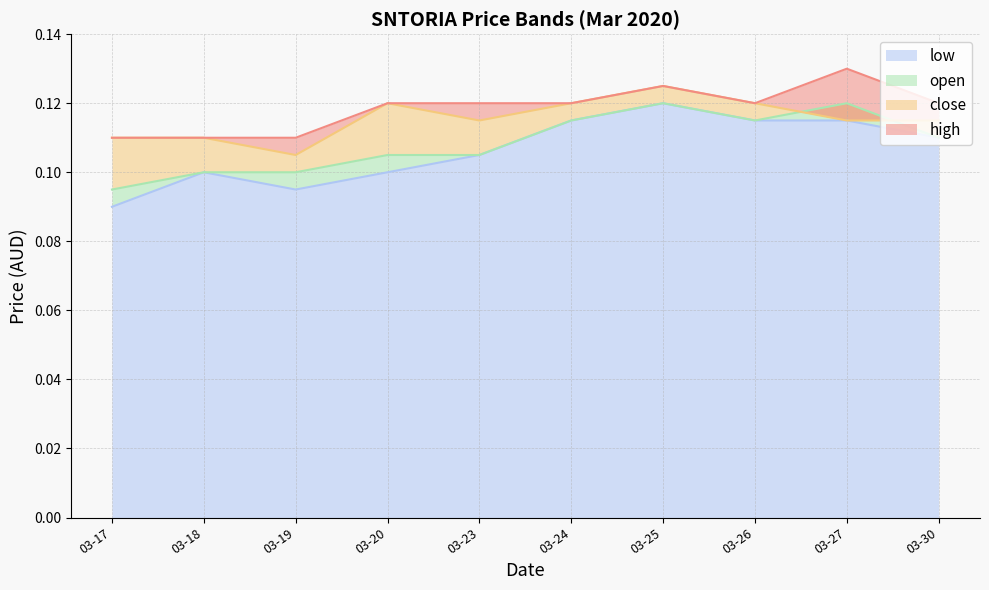

True or false: low has more than 0 points higher than both neighbors.

True